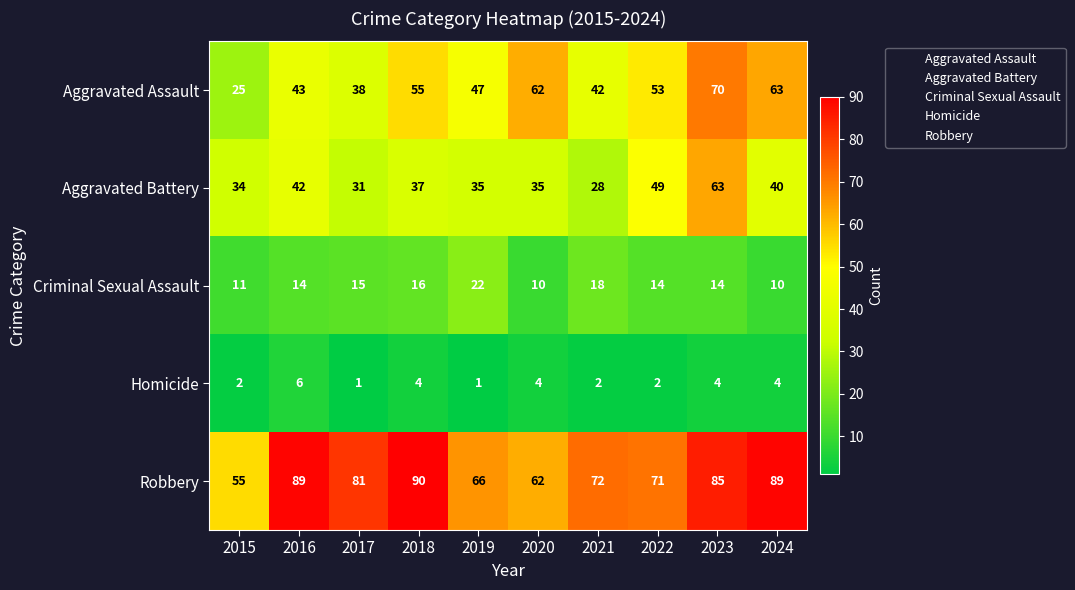

What value does the Homicide series have at 2024?

4